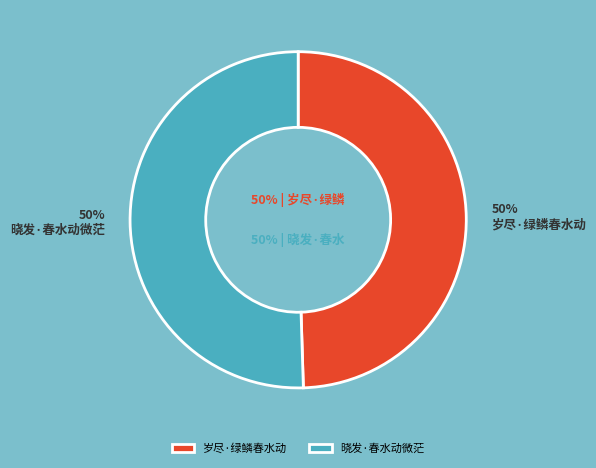

To the nearest percent, what portion does 晓发·春水动微茫 represent?

50%